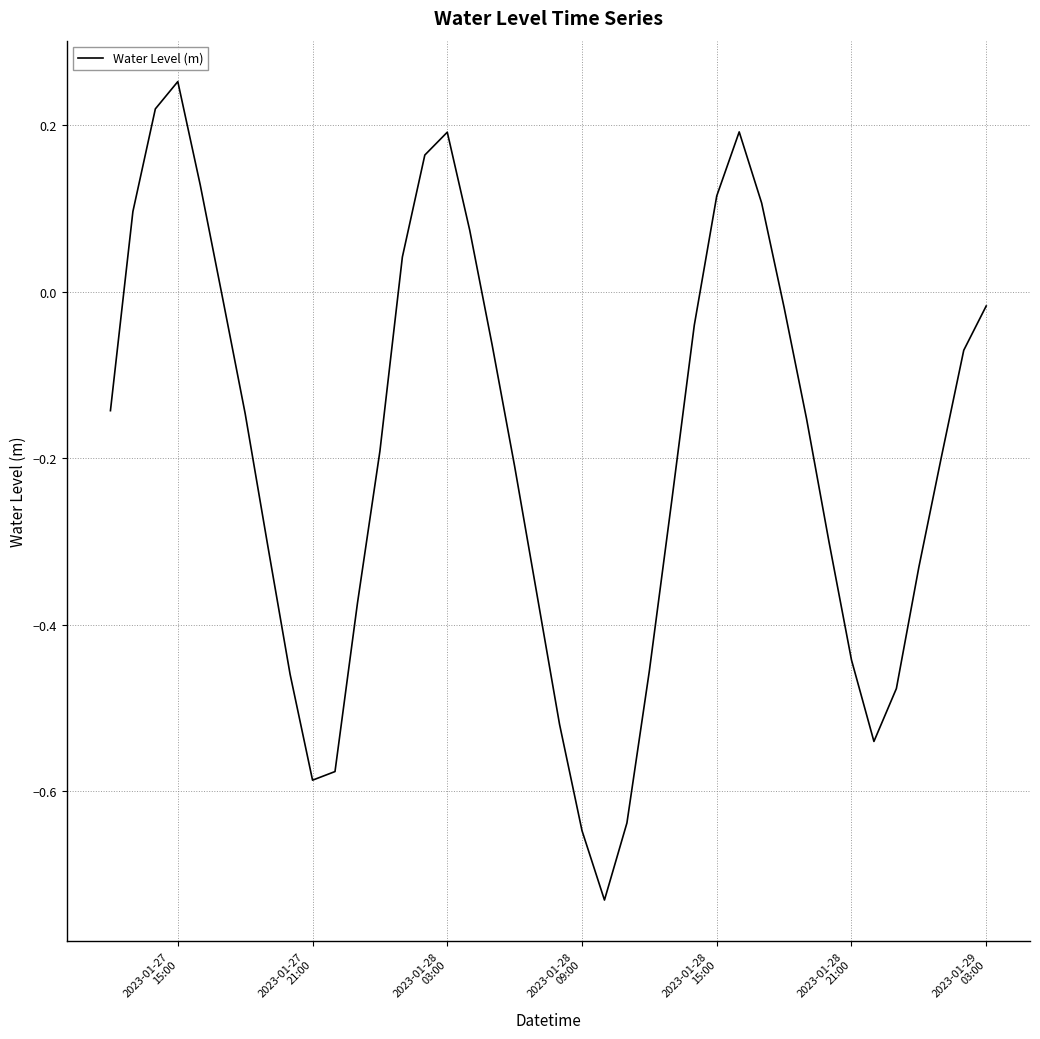

What is the maximum value shown in the chart?

0.3